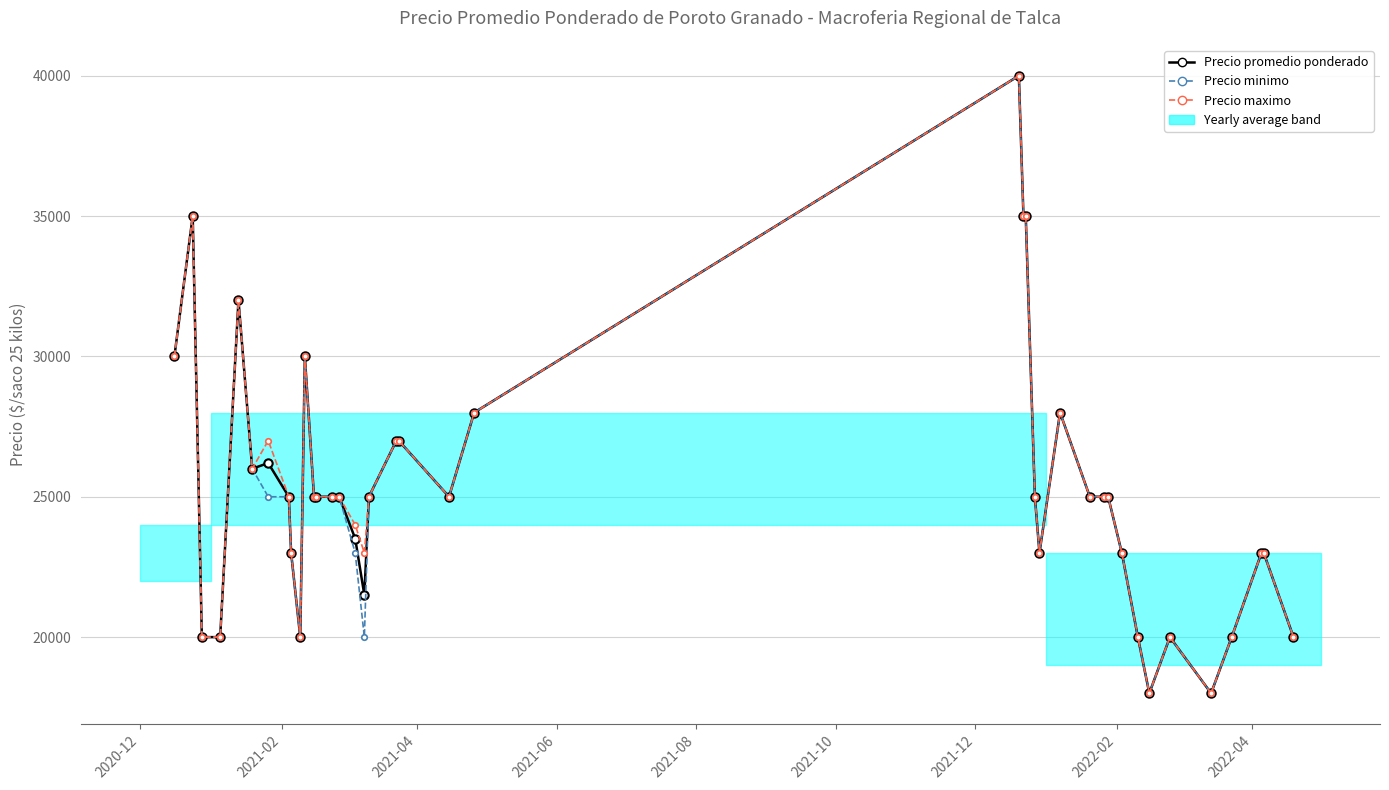

What is the average value of the Precio maximo series?

25325